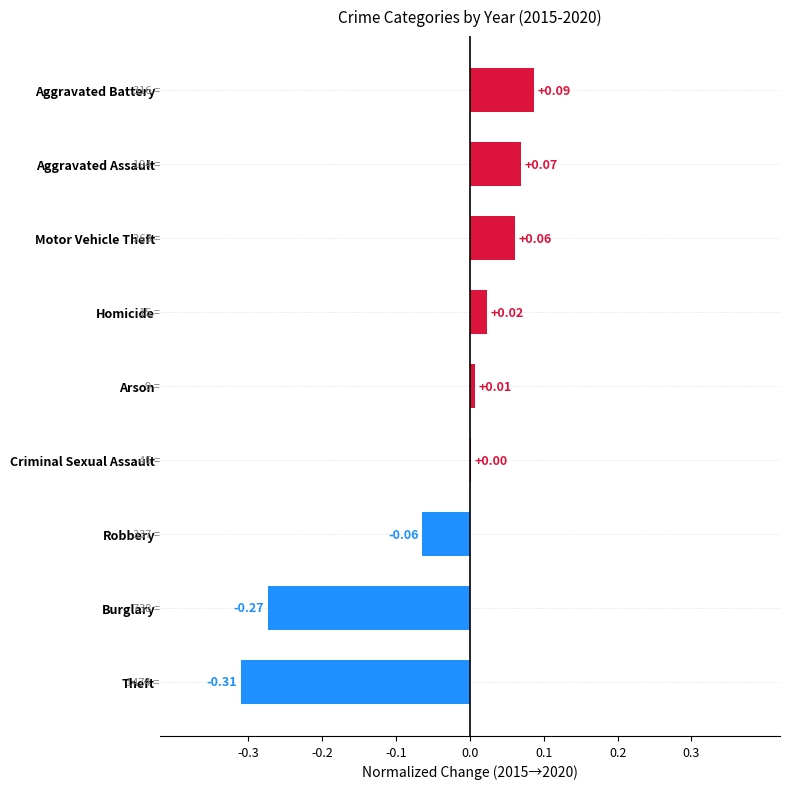

What is the sum of all values?

-0.4